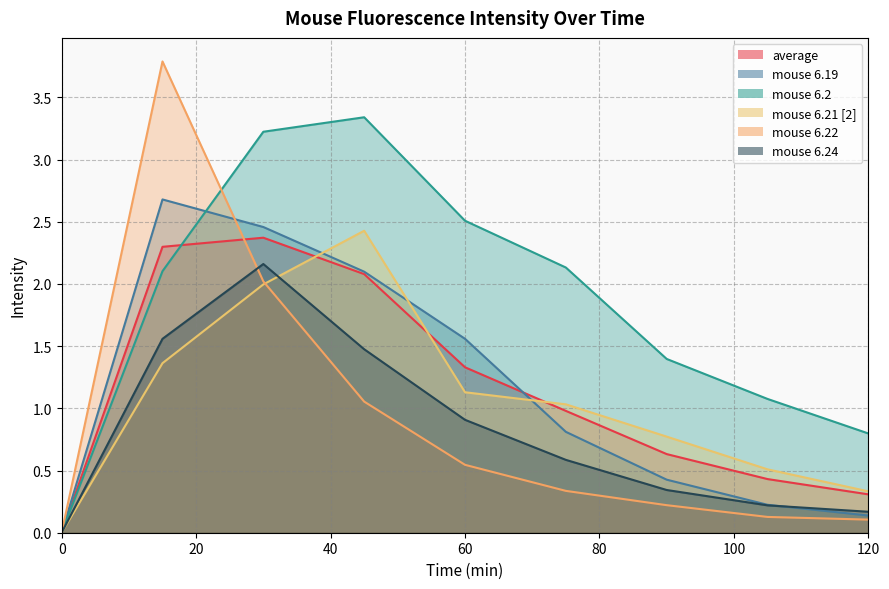

Which series has the largest total across all categories?

mouse 6.2